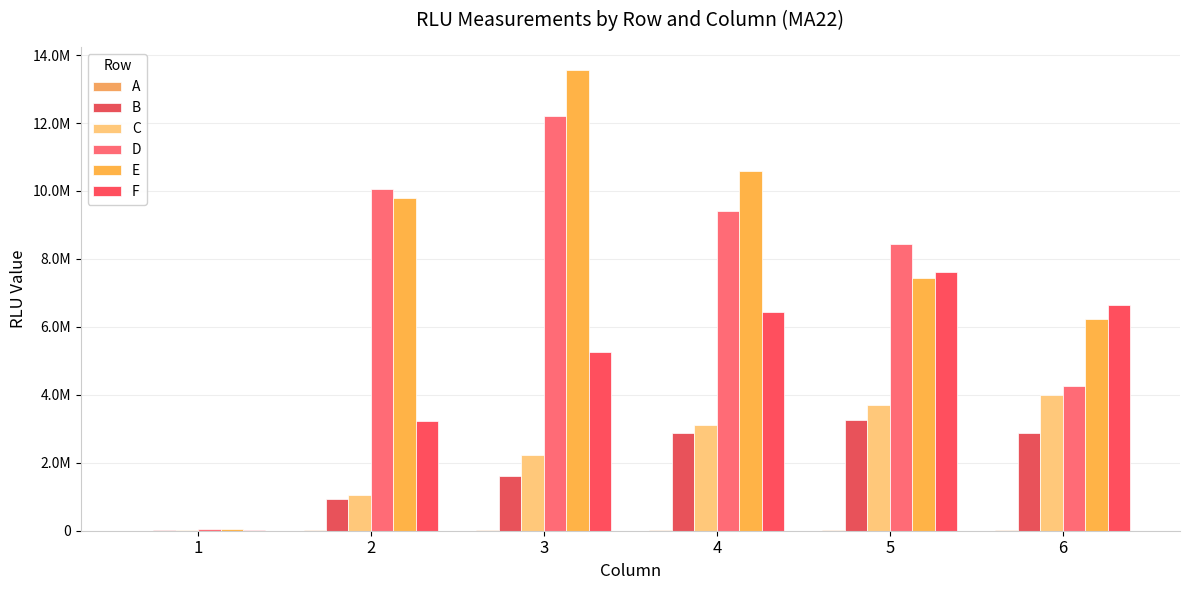

List the series in order of their peak value, highest first.

E, D, F, C, B, A